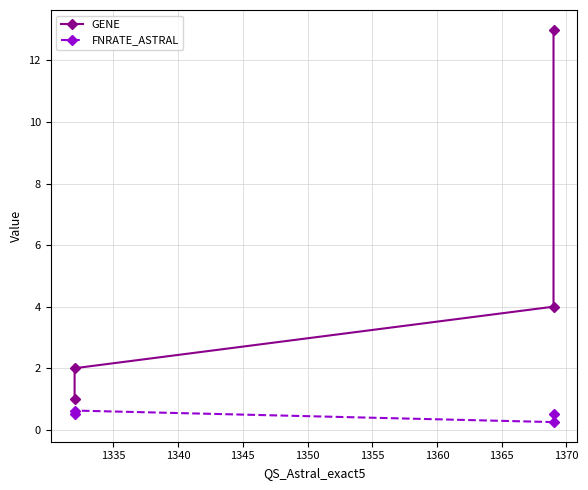

How many lines are shown in the chart?

2